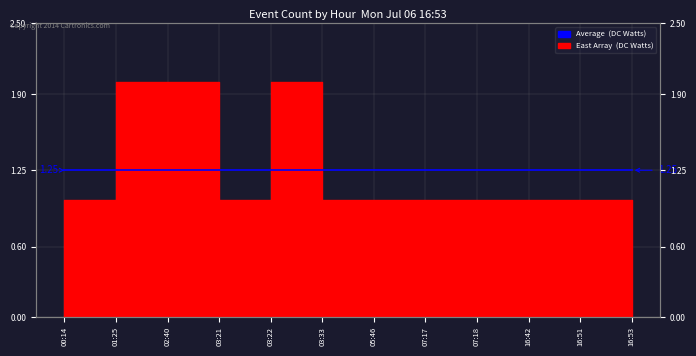

The value at 16:53 is 1. True or false?

True